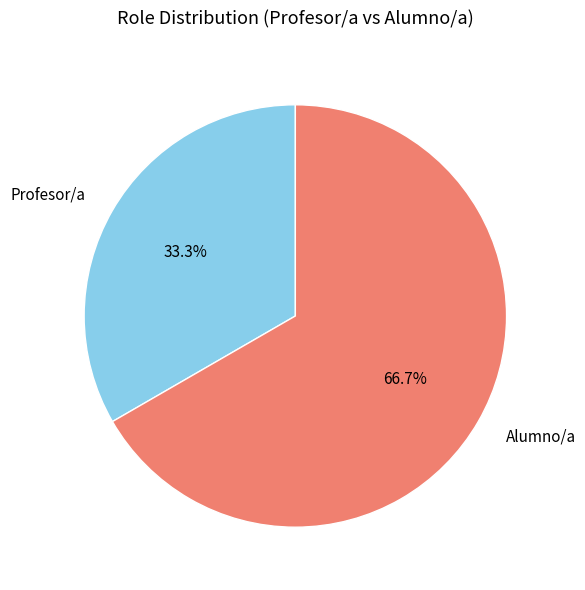

Does Alumno/a account for over 50% of the chart?

Yes